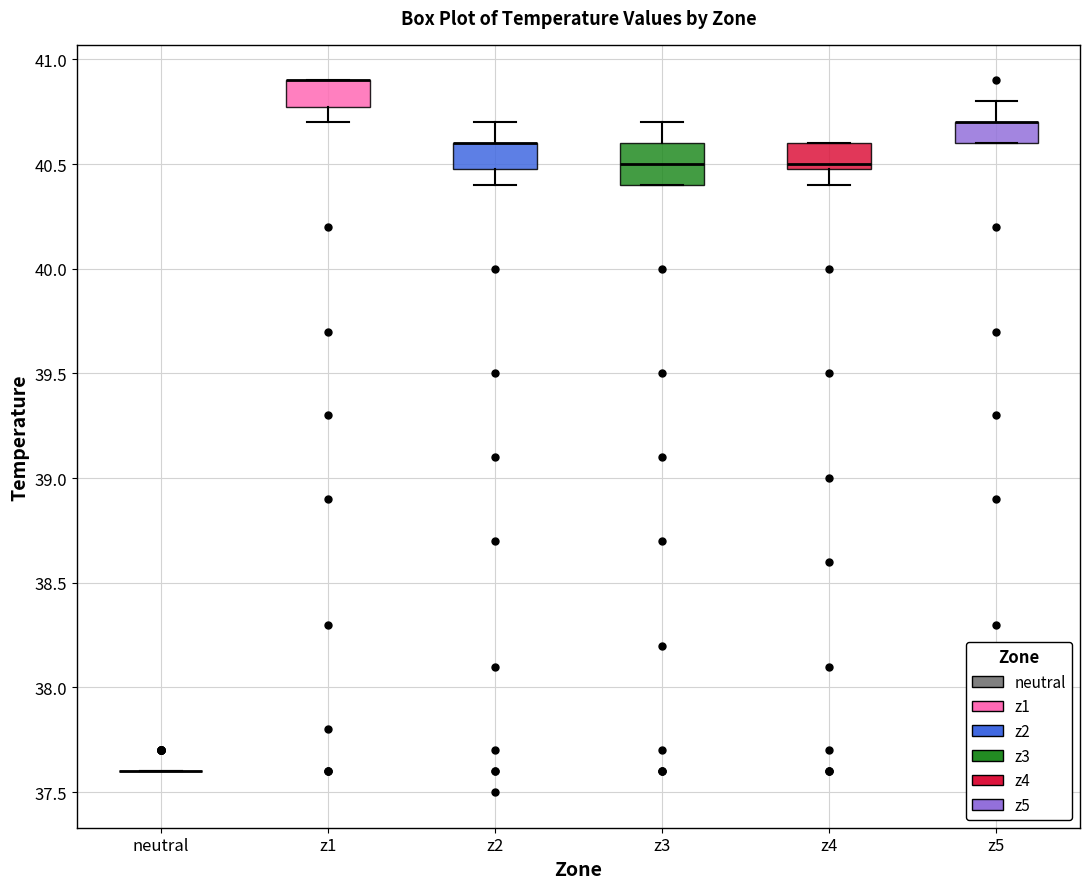

Reading left to right, transcribe this box plot: for each box, give where its median line is, the range the box spans, and where its two whiskers end, as read against the y-axis. The values are not printed on the chart, so give them approximately, as read against the axis.

neutral: box collapsed to a line at 37.6, whiskers 37.6 to 37.6
z1: median 40.9 (drawn on the box's upper edge), box 40.8 to 40.9, whiskers 40.7 to 40.9
z2: median 40.6 (drawn on the box's upper edge), box 40.5 to 40.6, whiskers 40.4 to 40.7
z3: median 40.5, box 40.4 to 40.6, whiskers 40.4 to 40.7
z4: median 40.5 (just above the box's lower edge), box 40.5 to 40.6, whiskers 40.4 to 40.6
z5: median 40.7 (drawn on the box's upper edge), box 40.6 to 40.7, whiskers 40.6 to 40.8